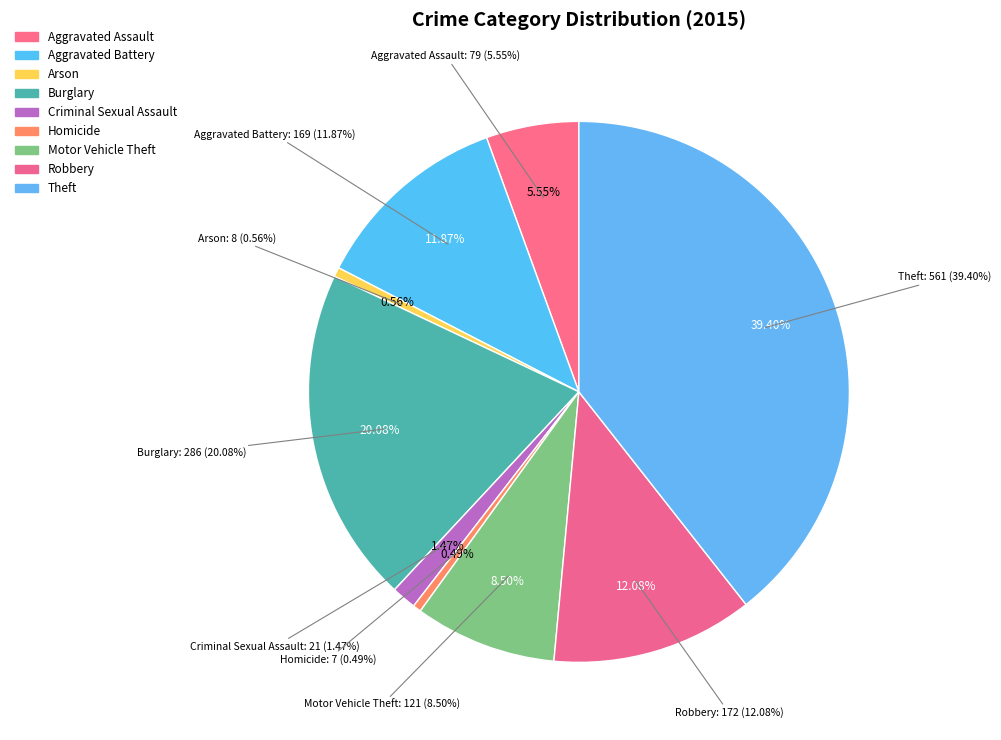

To the nearest percent, what percentage of the pie is Theft?

39%